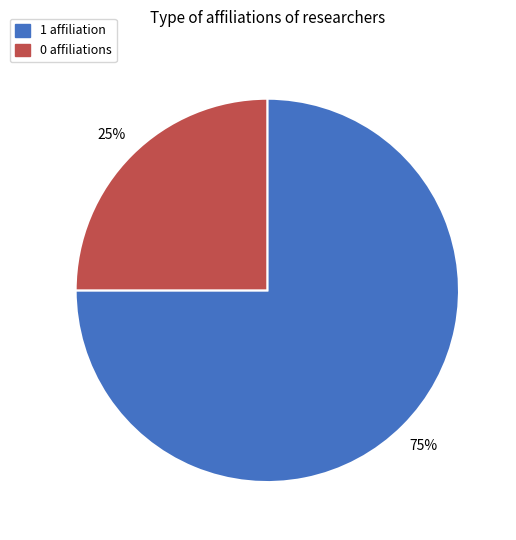

To the nearest percent, what is the average slice percentage?

50%